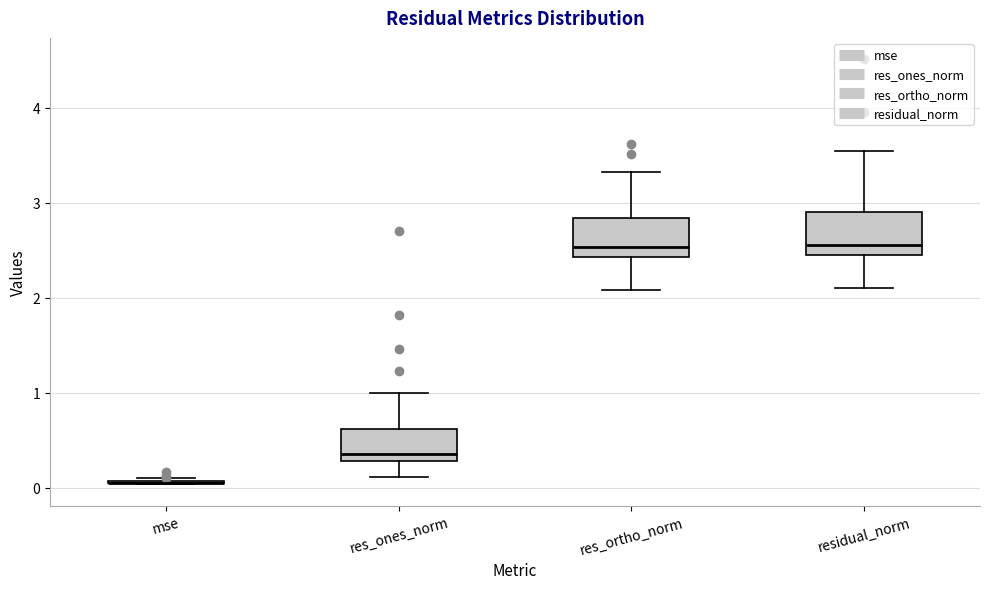

Reading left to right, read every box against the y-axis: the position of its median line, the range the box covers, and the ends of its whiskers. The values are not printed on the chart, so give them approximately, as read against the axis.

mse: box collapsed to a line at 0.1, whiskers 0.0 to 0.1
res_ones_norm: median 0.4, box 0.3 to 0.6, whiskers 0.1 to 1.0
res_ortho_norm: median 2.5, box 2.4 to 2.8, whiskers 2.1 to 3.3
residual_norm: median 2.6, box 2.5 to 2.9, whiskers 2.1 to 3.5